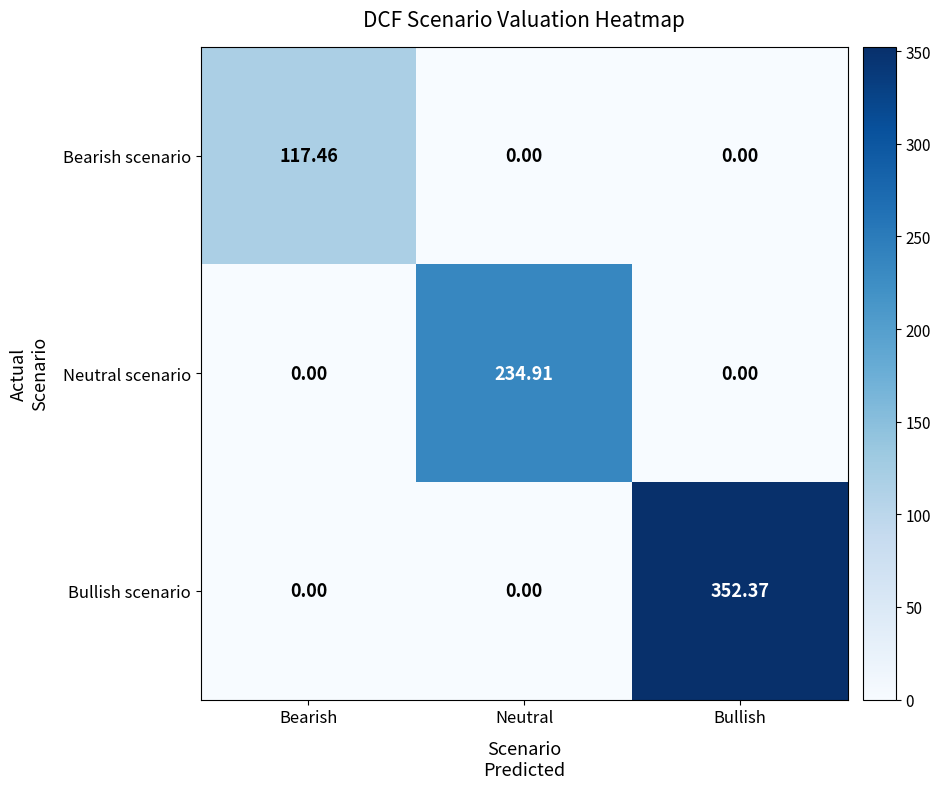

What is the total value across all series at Neutral?

234.9